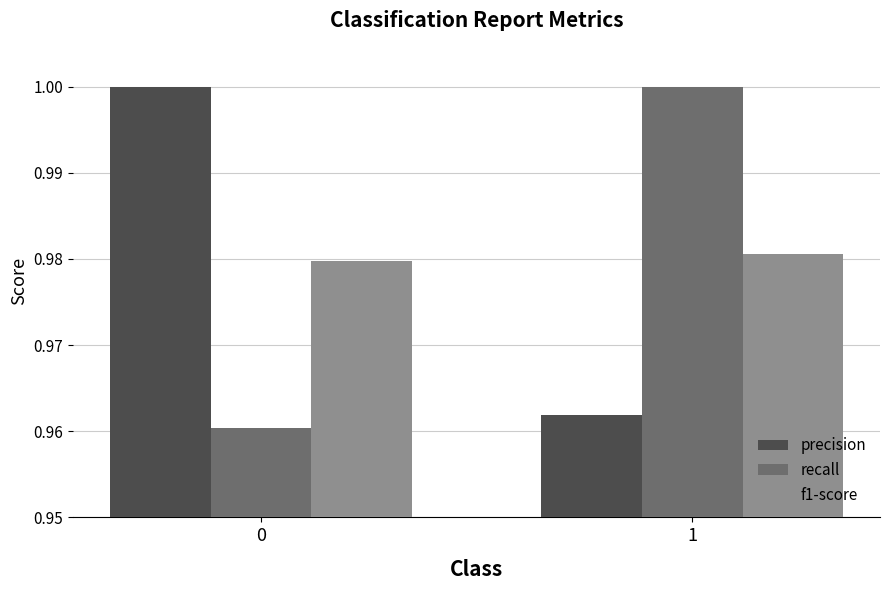

True or false: precision has a value of 1.5 at 0.

False